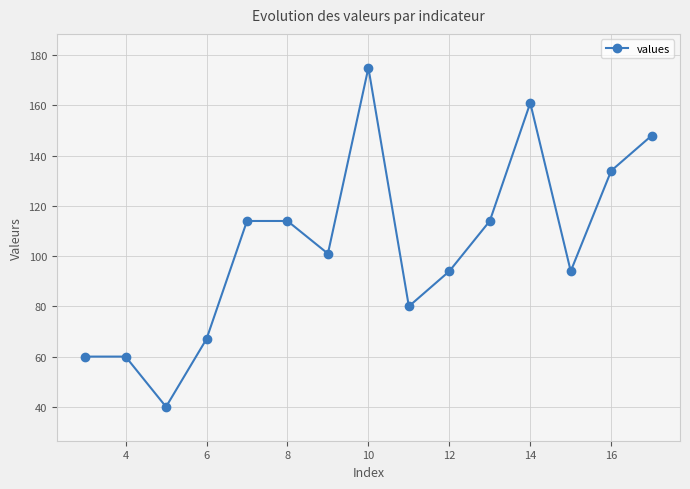

Does the chart display data point markers on the line(s)?

Yes